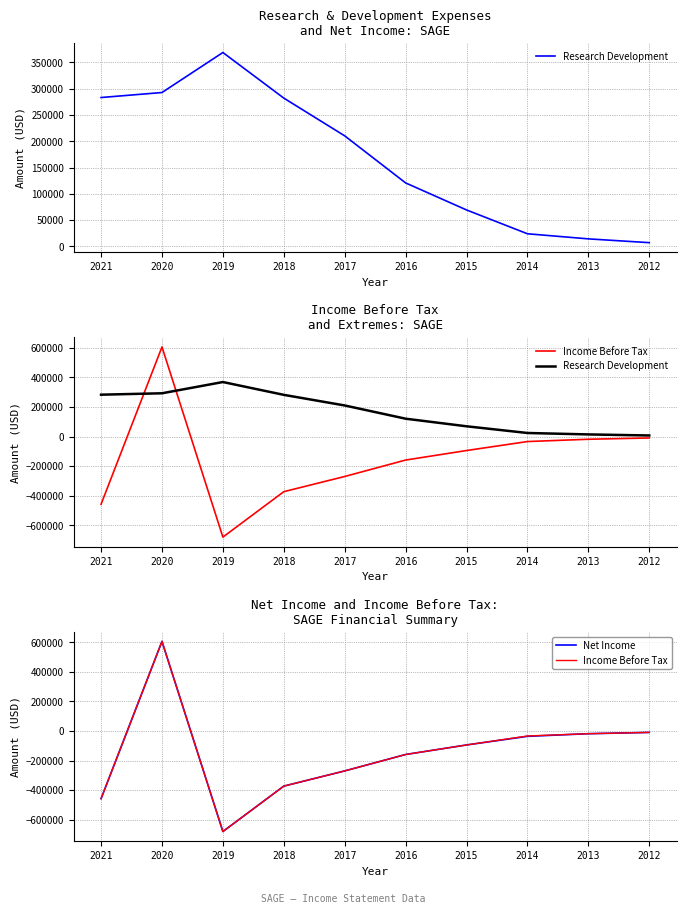

What is the smallest value displayed?

-680200